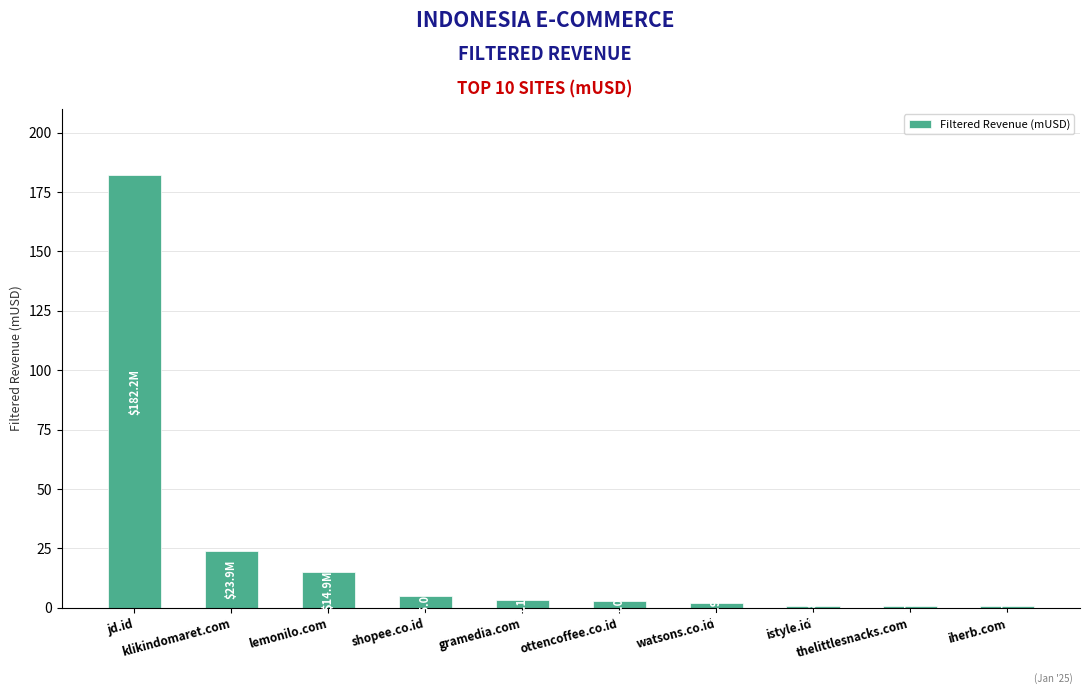

How many bars are there in total?

10